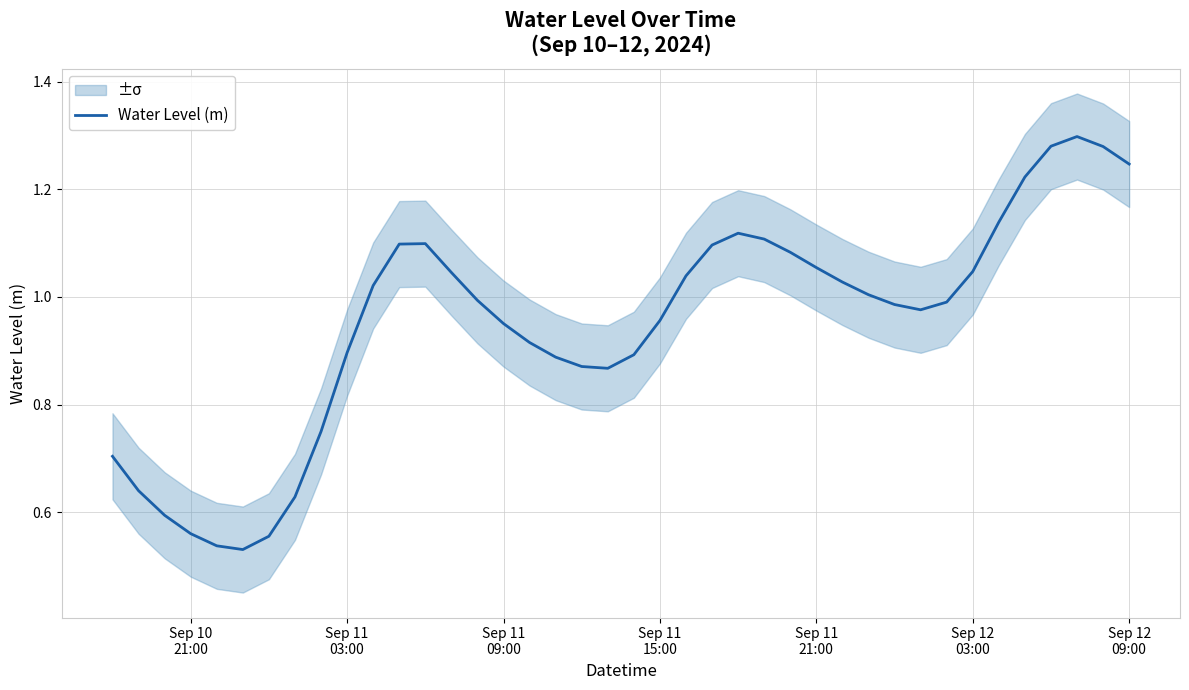

Is this an area chart (filled region under the line)?

No